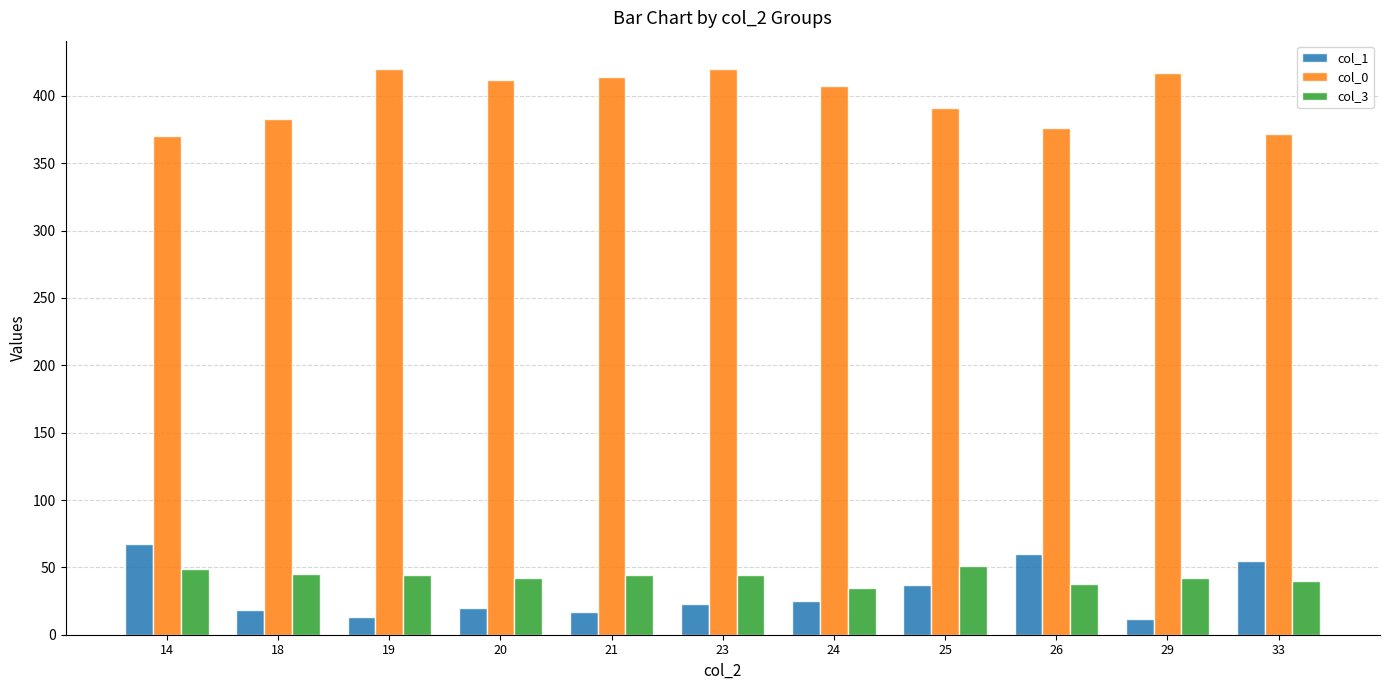

What is the average value of the col_1 series?

32